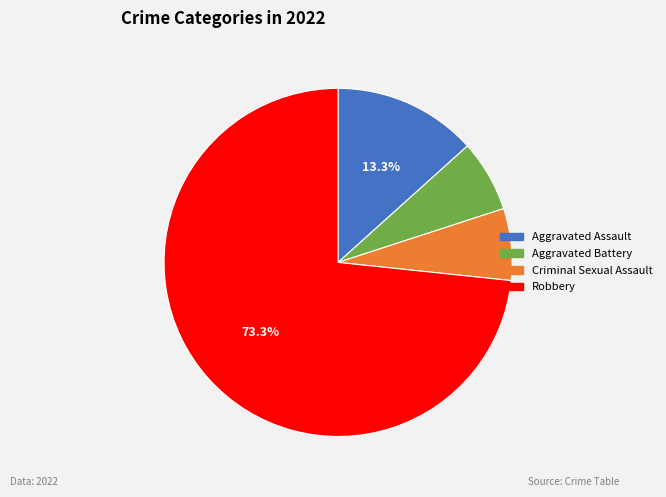

Which category has the biggest portion of the pie?

Robbery